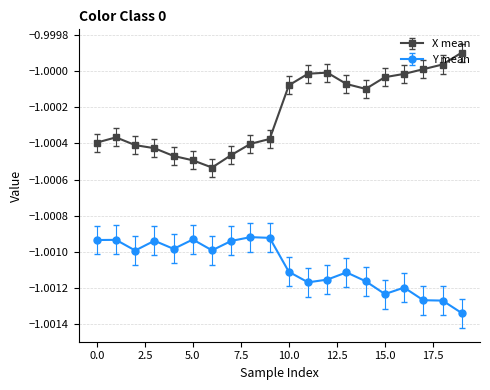

True or false: Y mean has more than 0 interior local peaks.

True